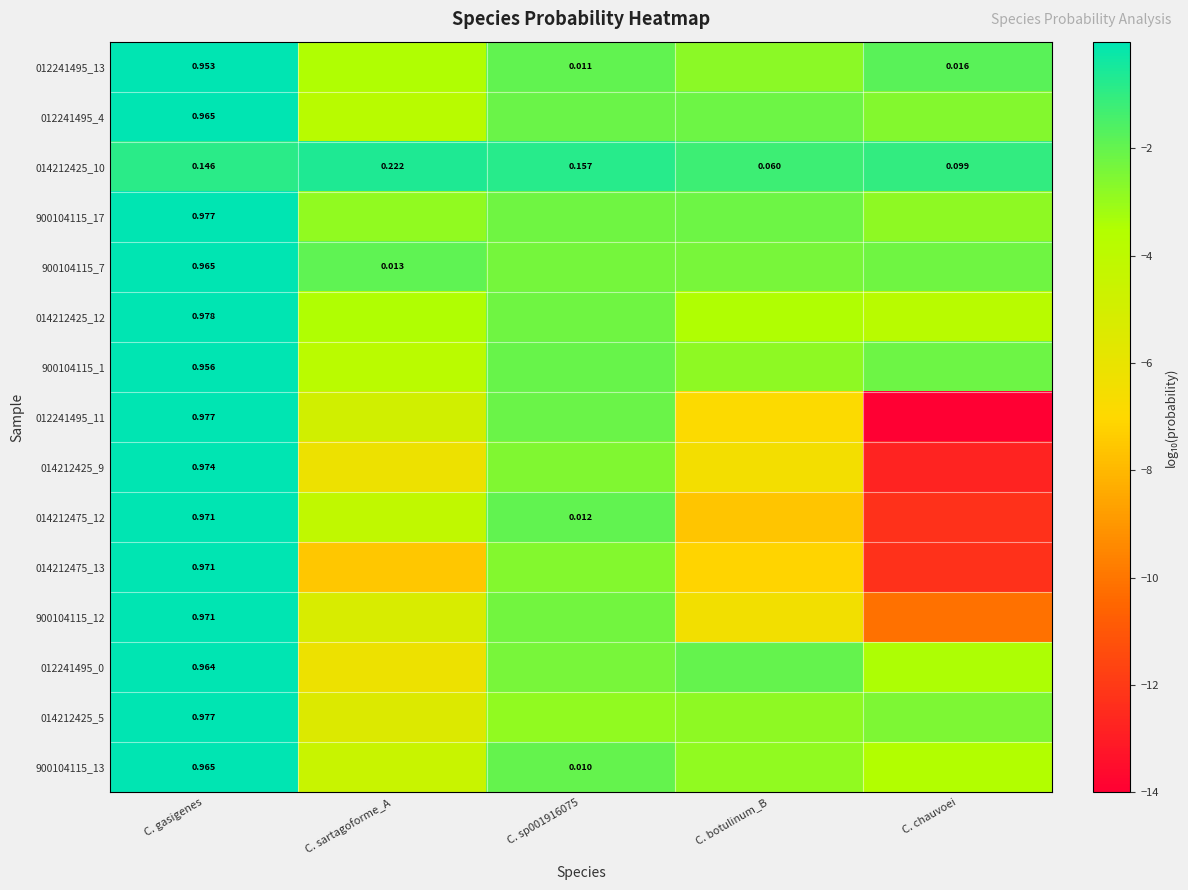

Where is 014212425_10 nearest to the value 0?

C. botulinum_B